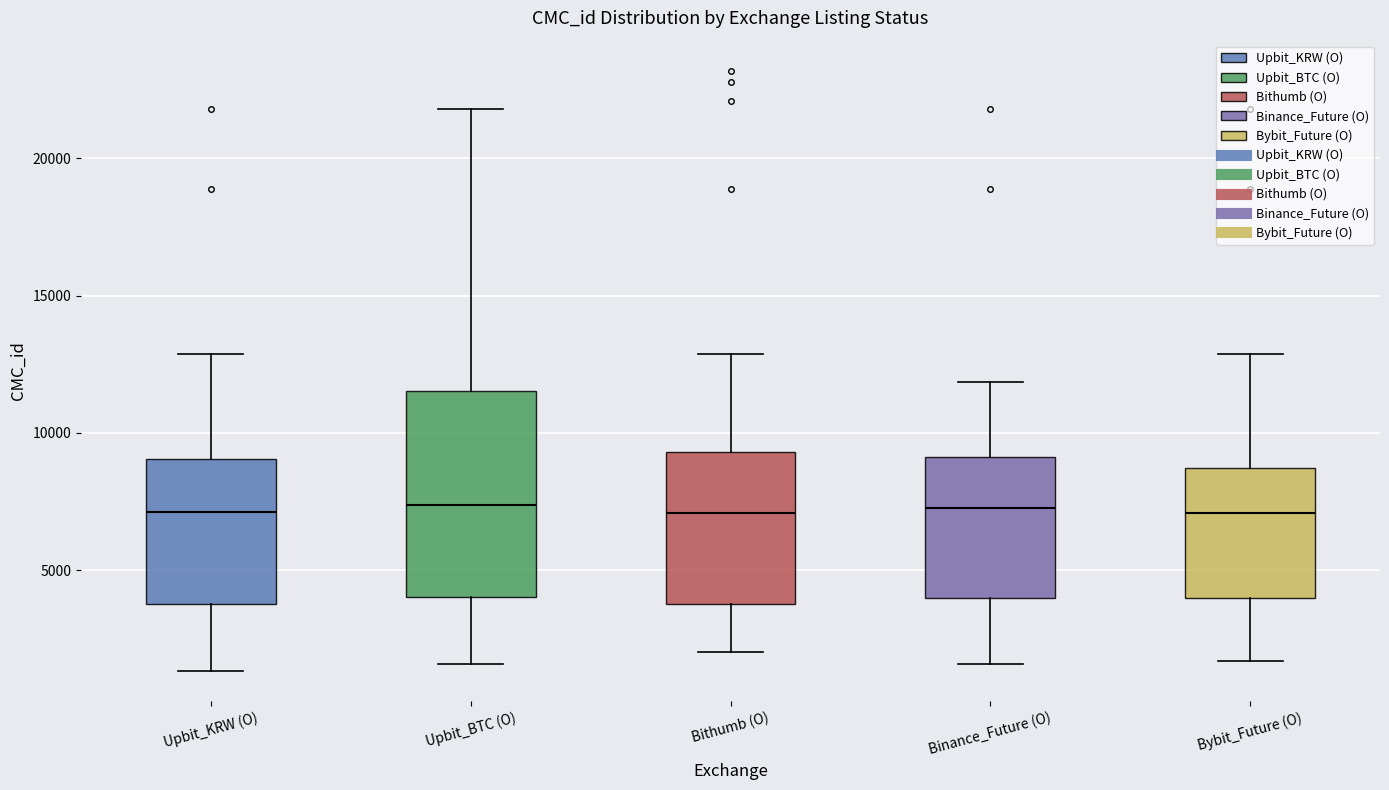

Where does the median line of the box for Binance_Future (O) sit on the y-axis? The values are not printed on the chart, so give them approximately, as read against the axis.

7500